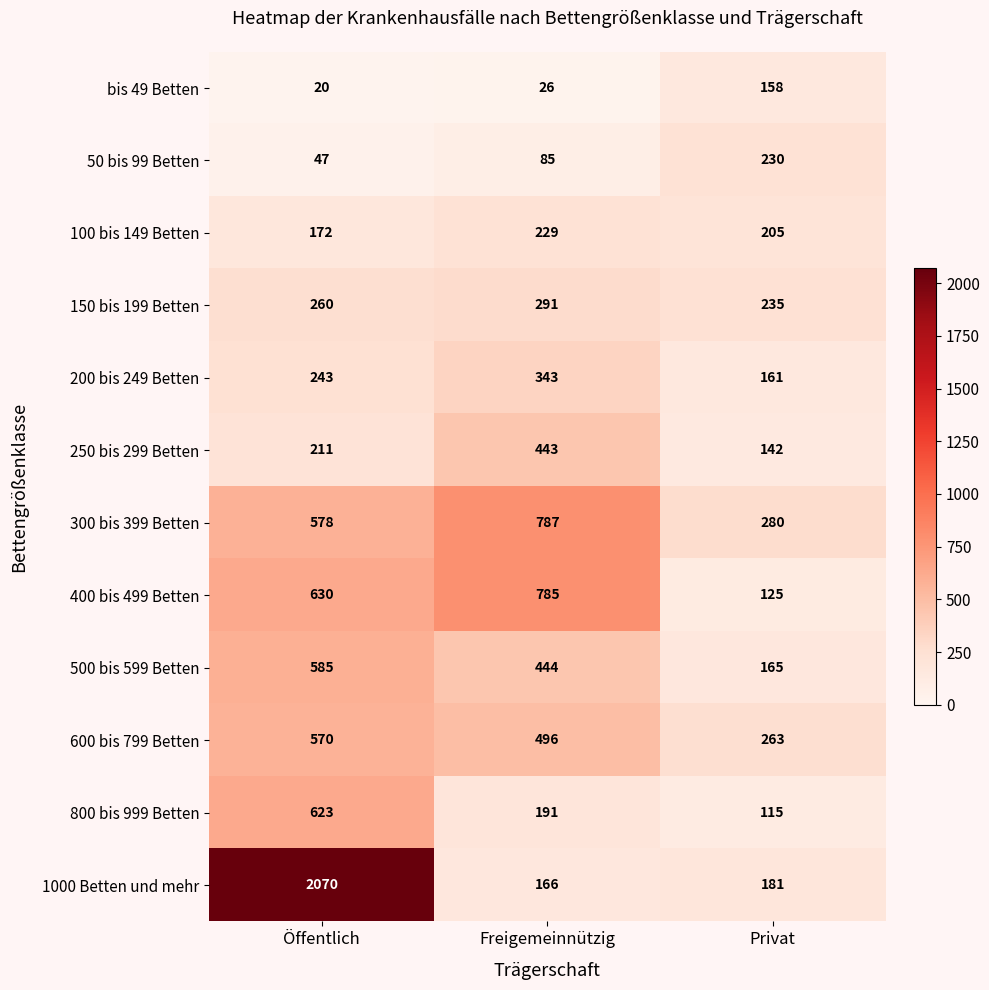

How many distinct data groups are displayed?

12